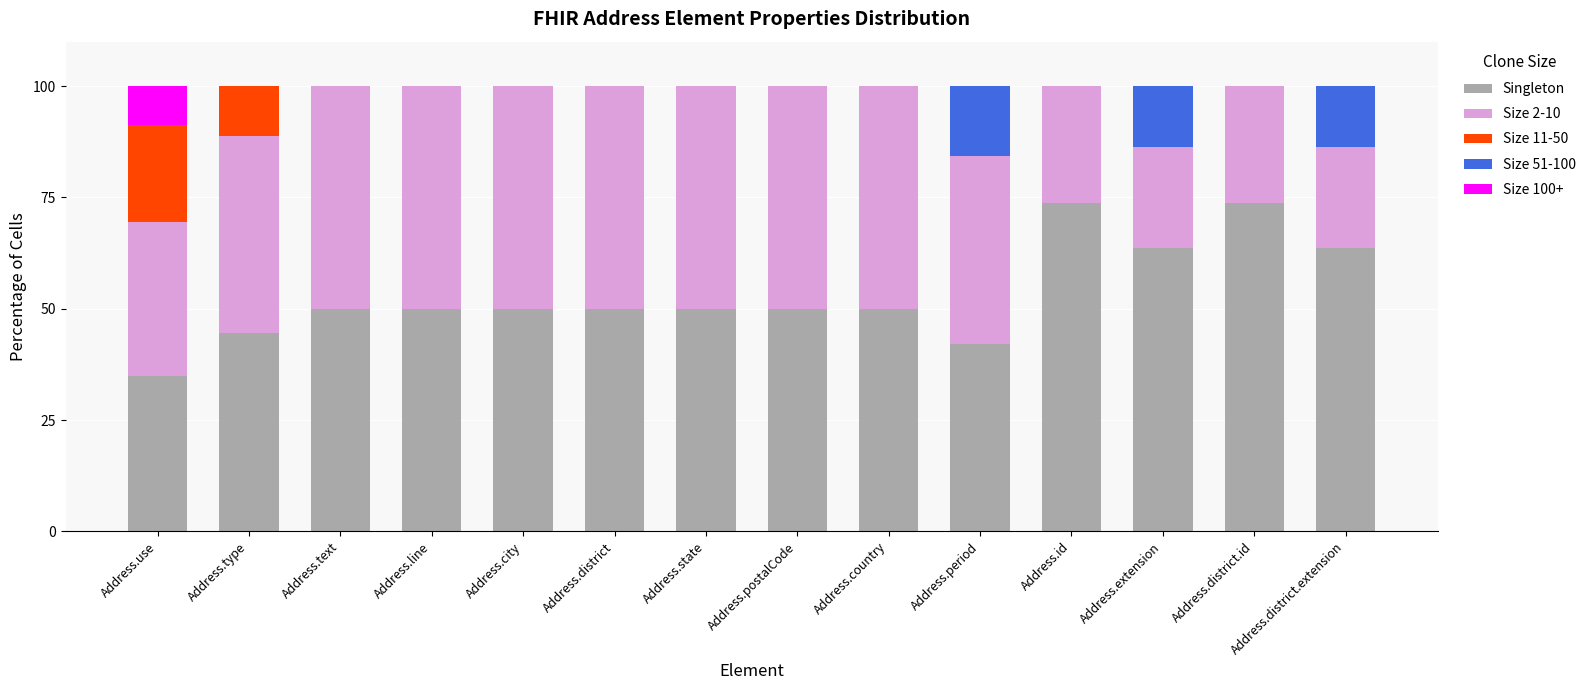

What is the highest value of the Singleton series?

73.7